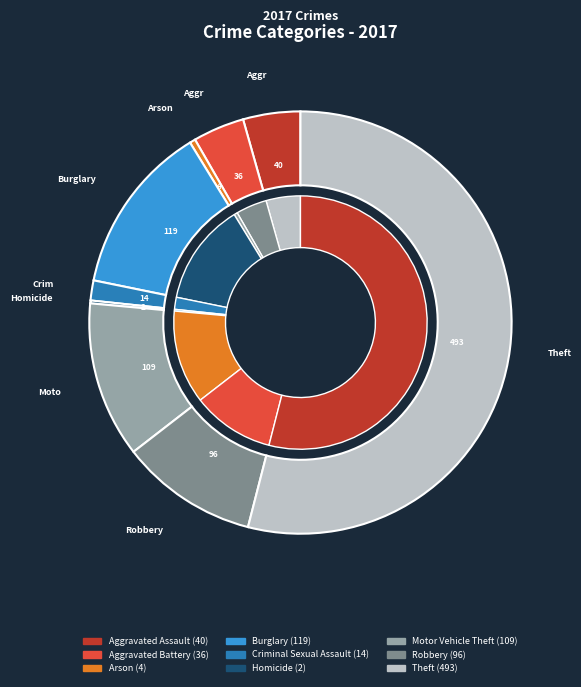

How much of the chart is everything except Aggravated Battery?

96.1%